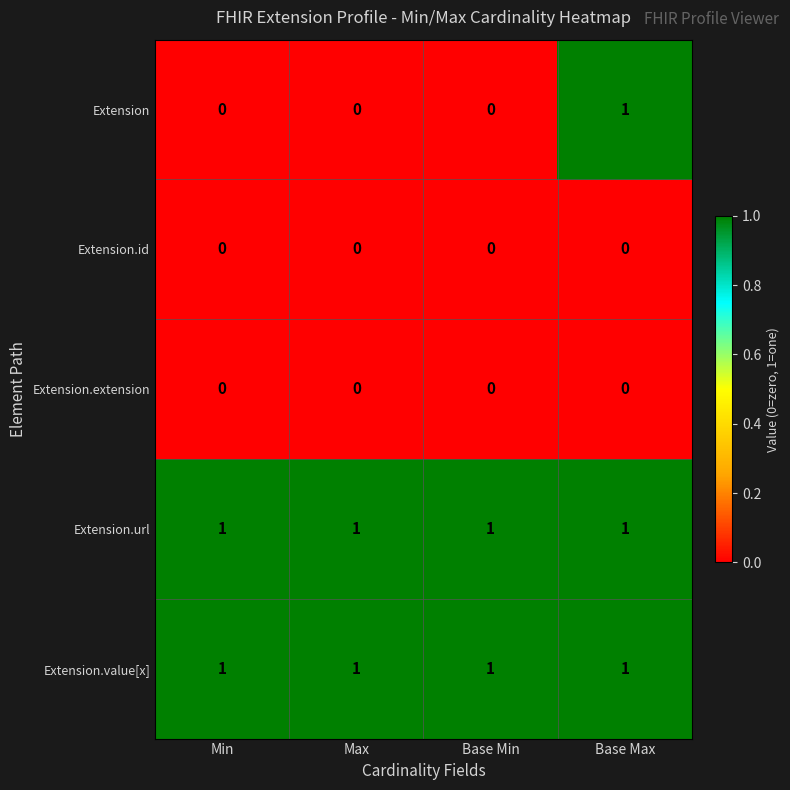

At how many categories does at least one series exceed 0?

4